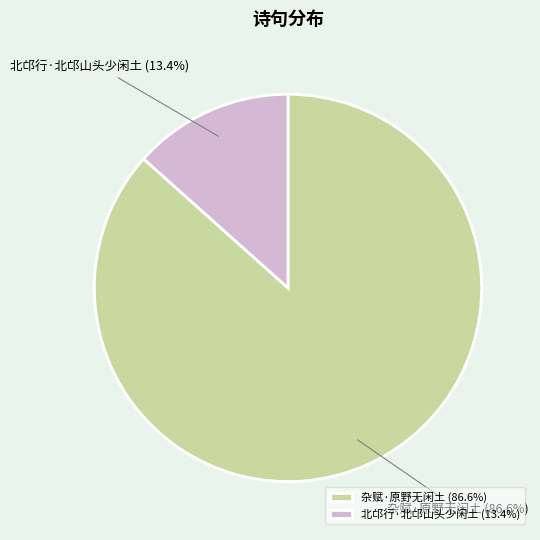

Which has a higher value, 北邙行·北邙山头少闲土 or 杂赋·原野无闲土?

杂赋·原野无闲土